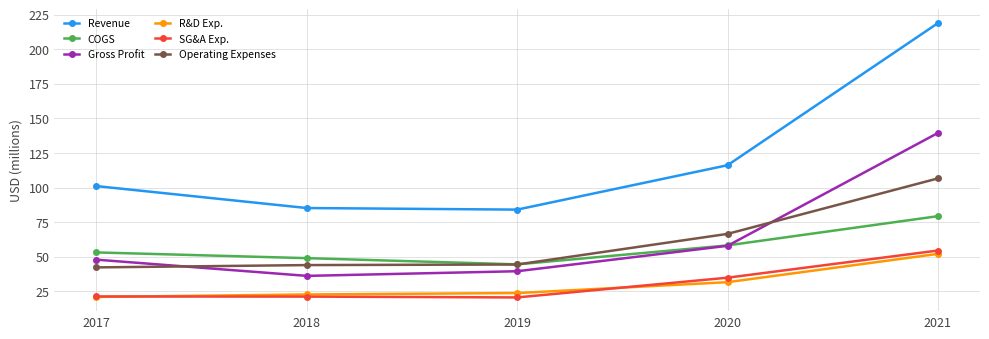

Where is COGS nearest to the value 61?

2020